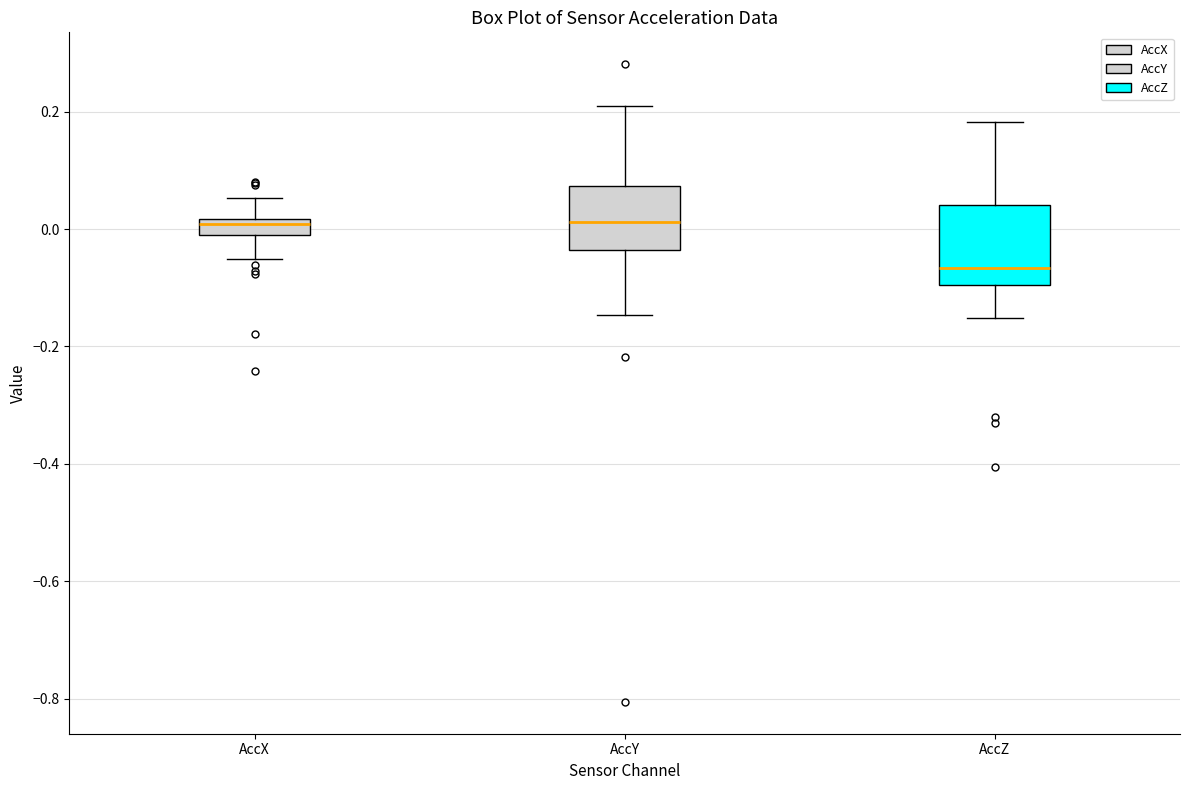

Where is the lower edge of the box for AccX on the y-axis? The values are not printed on the chart, so give them approximately, as read against the axis.

-0.02